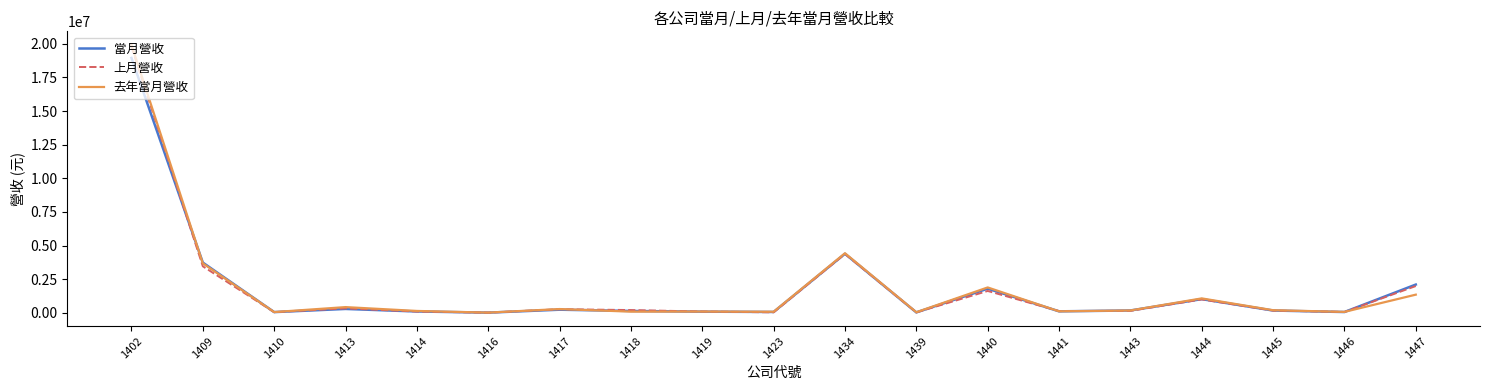

Which series has the largest range (max minus min)?

去年當月營收